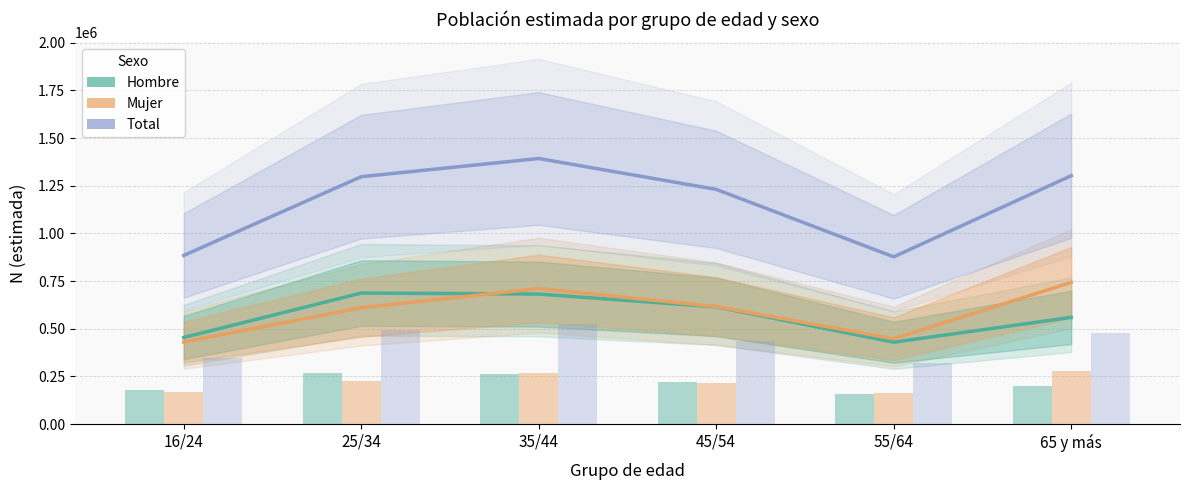

How many bars are there in total?

18